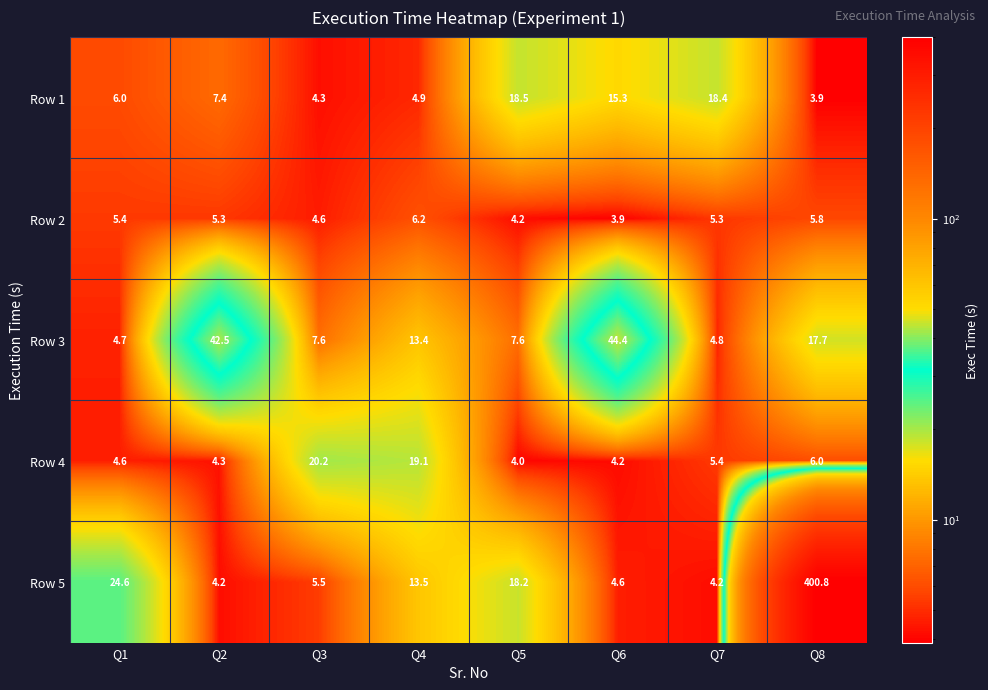

Count the number of data series in this chart.

5